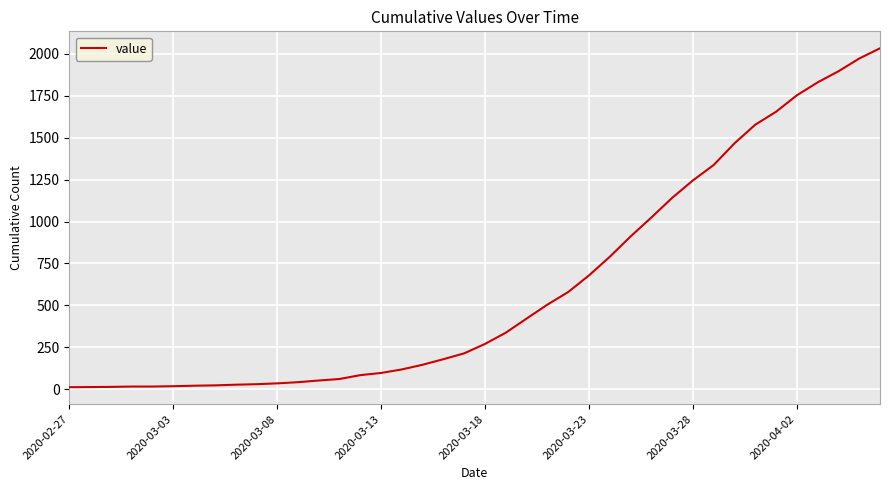

What is the greatest value displayed?

2032